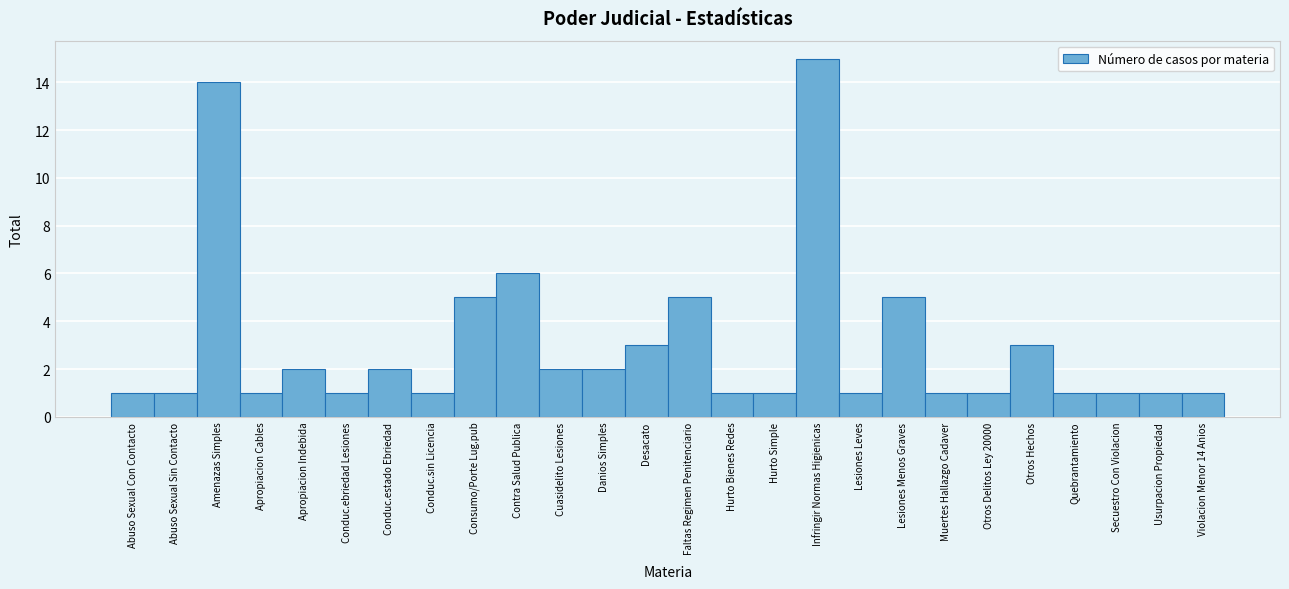

Reading right to left, transcribe all the data shown in this chart.

Violacion Menor 14 Anios=1	Usurpacion Propiedad=1	Secuestro Con Violacion=1	Quebrantamiento=1	Otros Hechos=3	Otros Delitos Ley 20000=1	Muertes Hallazgo Cadaver=1	Lesiones Menos Graves=5	Lesiones Leves=1	Infringir Normas Higienicas=15	Hurto Simple=1	Hurto Bienes Redes=1	Faltas Regimen Penitenciario=5	Desacato=3	Danios Simples=2	Cuasidelito Lesiones=2	Contra Salud Publica=6	Consumo/Porte Lug.pub=5	Conduc.sin Licencia=1	Conduc.estado Ebriedad=2	Conduc.ebriedad Lesiones=1	Apropiacion Indebida=2	Apropiacion Cables=1	Amenazas Simples=14	Abuso Sexual Sin Contacto=1	Abuso Sexual Con Contacto=1